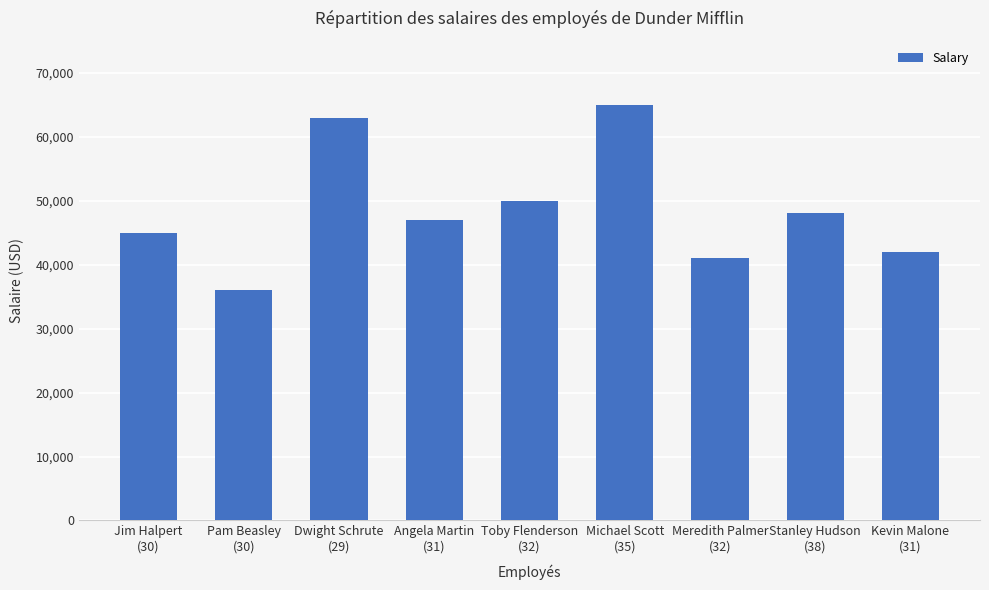

What is the label of the 9th bar from the left?

Kevin Malone
(31)